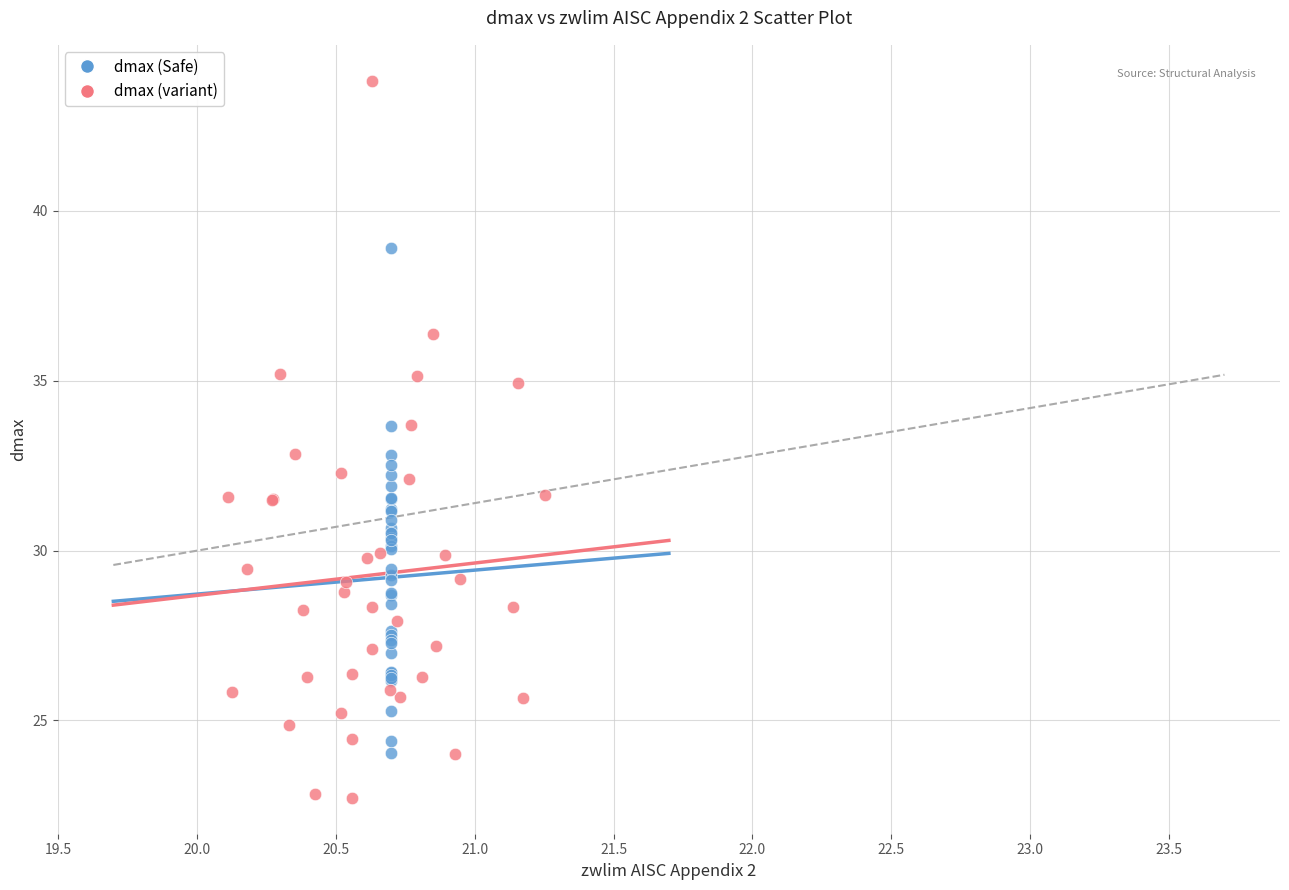

Which series reaches the minimum Y coordinate?

dmax (variant)